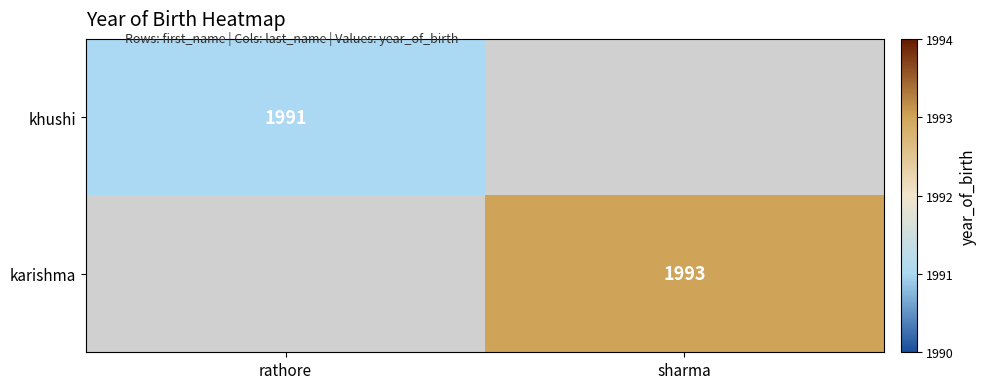

At how many categories does at least one series exceed 1992?

1